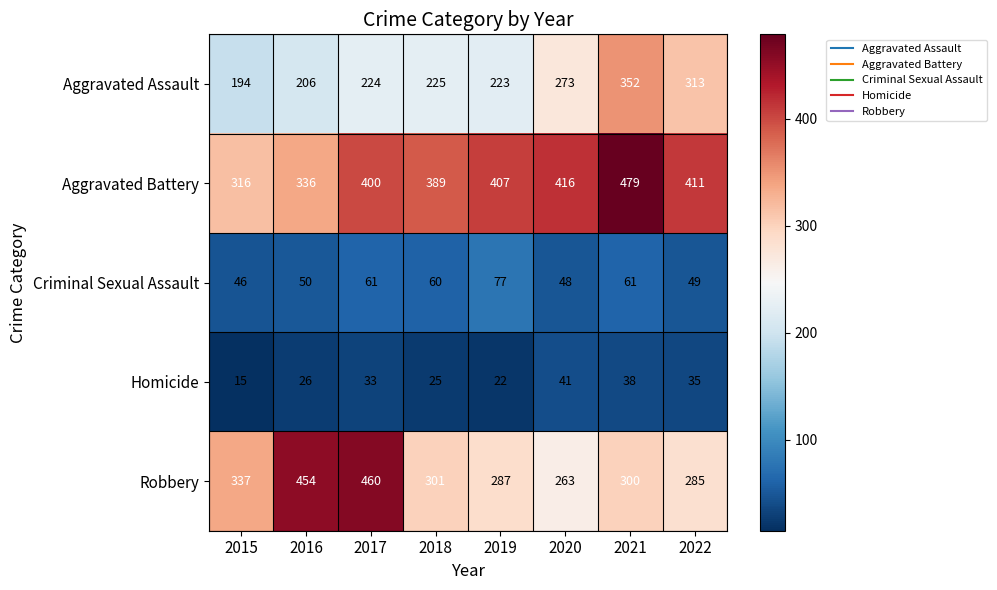

Is it true that Homicide equals 15 at 2015?

True